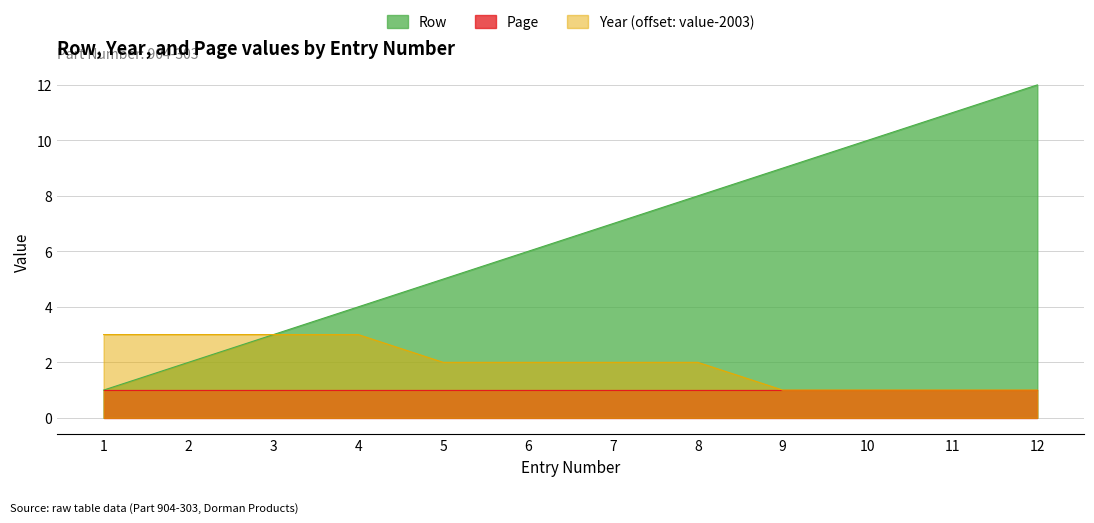

Where is Row nearest to the value 6?

6